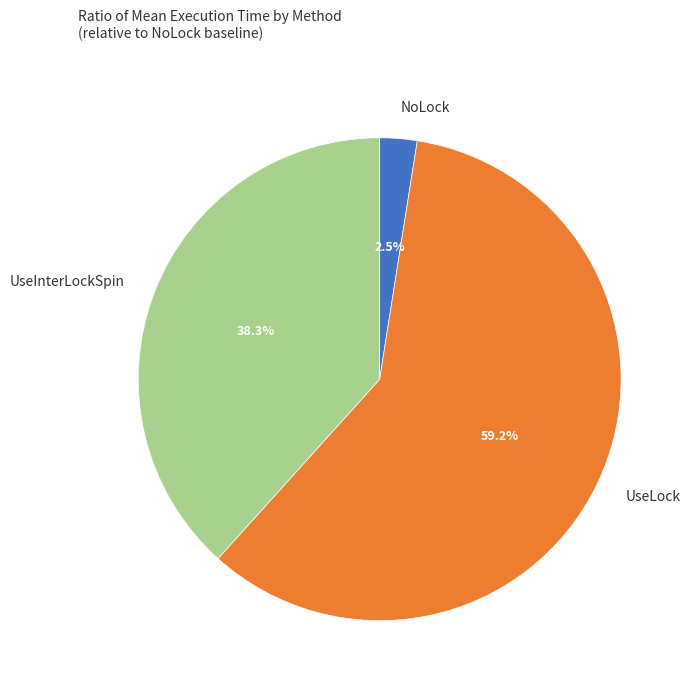

Is there any slice that represents more than half of the pie?

Yes